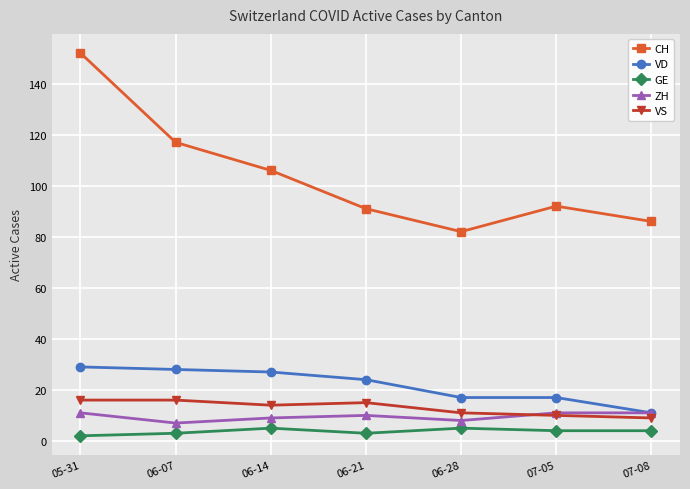

What is the average value of the GE series?

4